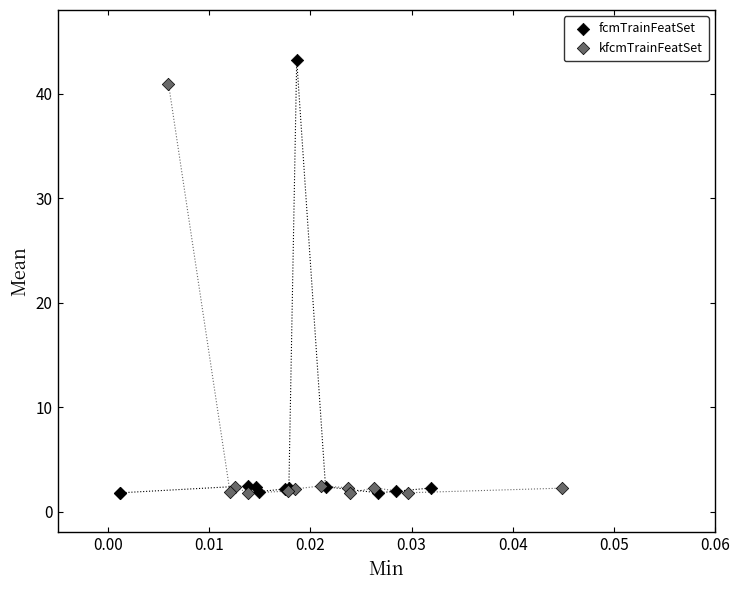

Which series reaches the maximum Y coordinate?

fcmTrainFeatSet